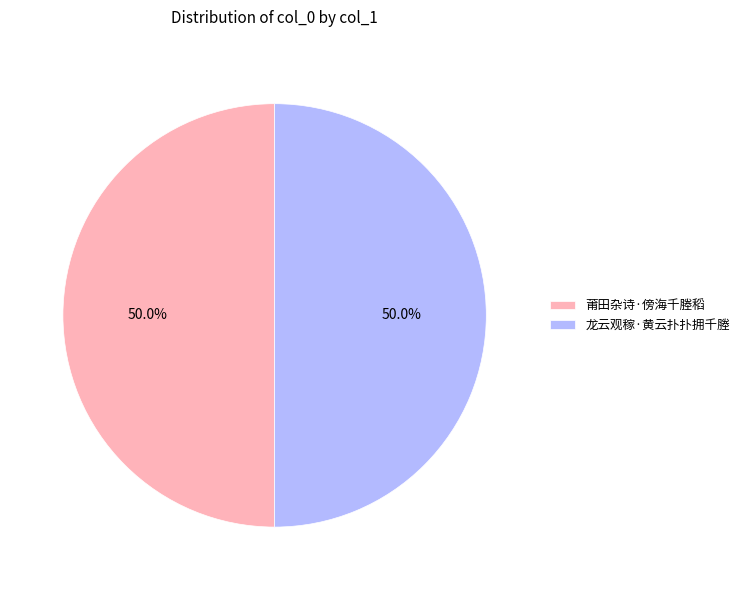

Is it true that 莆田杂诗·傍海千塍稻 is 59% of the pie?

False